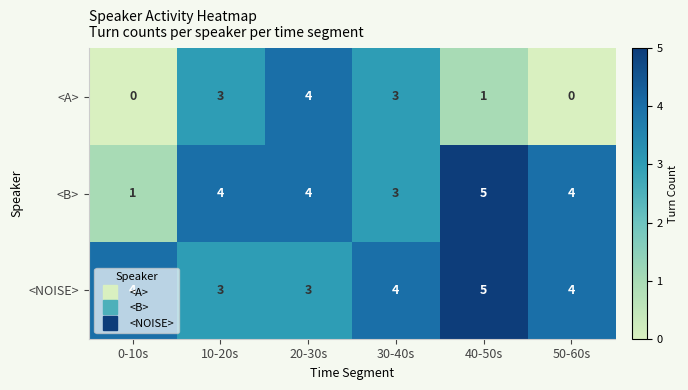

How many <NOISE> values are between 3 and 4?

5